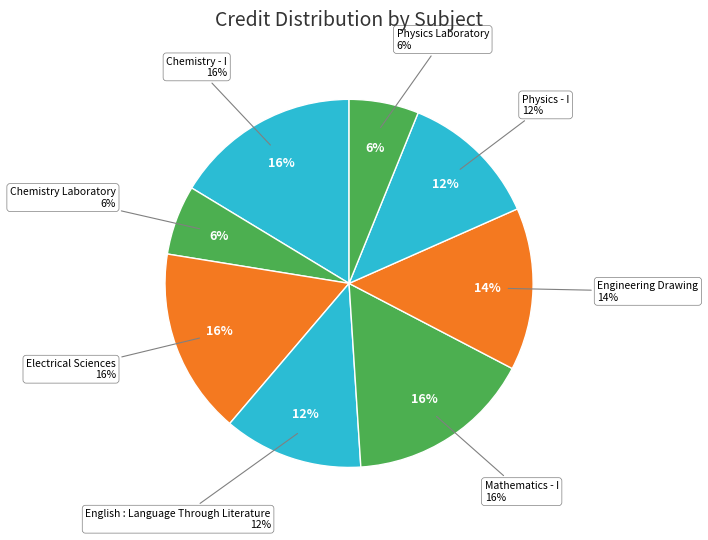

The Physics - I slice represents 12% of the pie. True or false?

True